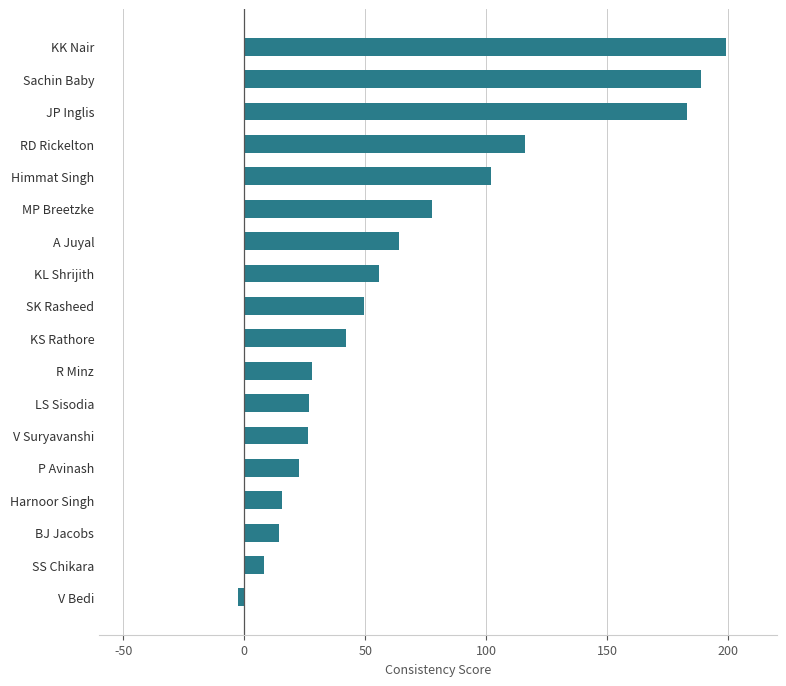

How many negative values are there?

1